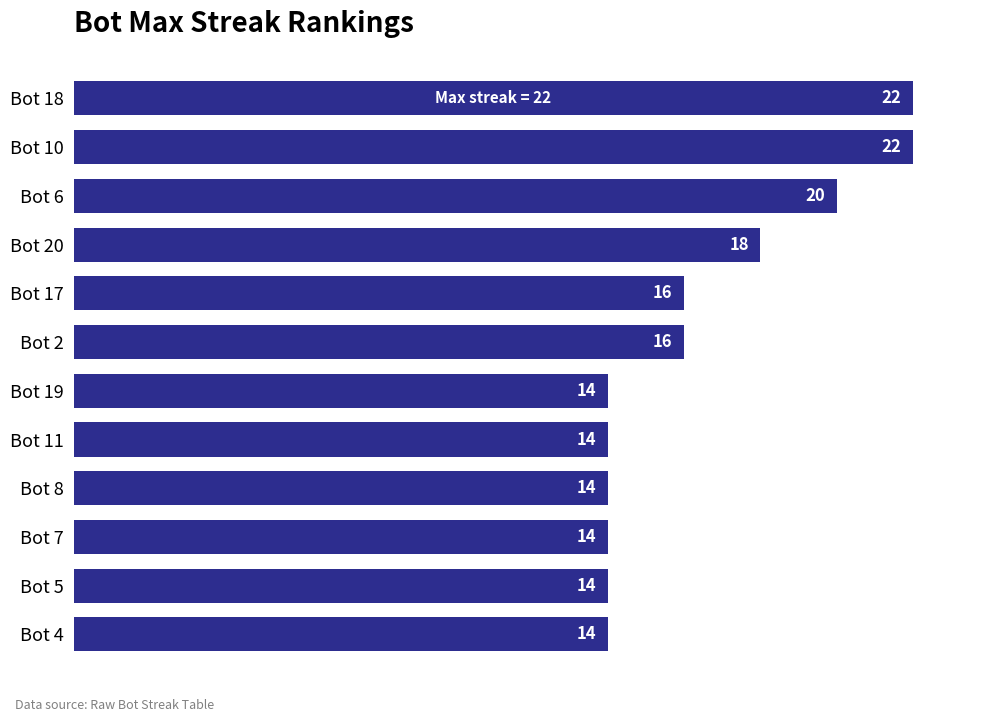

Approximately how many times larger is the value at Bot 11 compared to Bot 2?

0.9